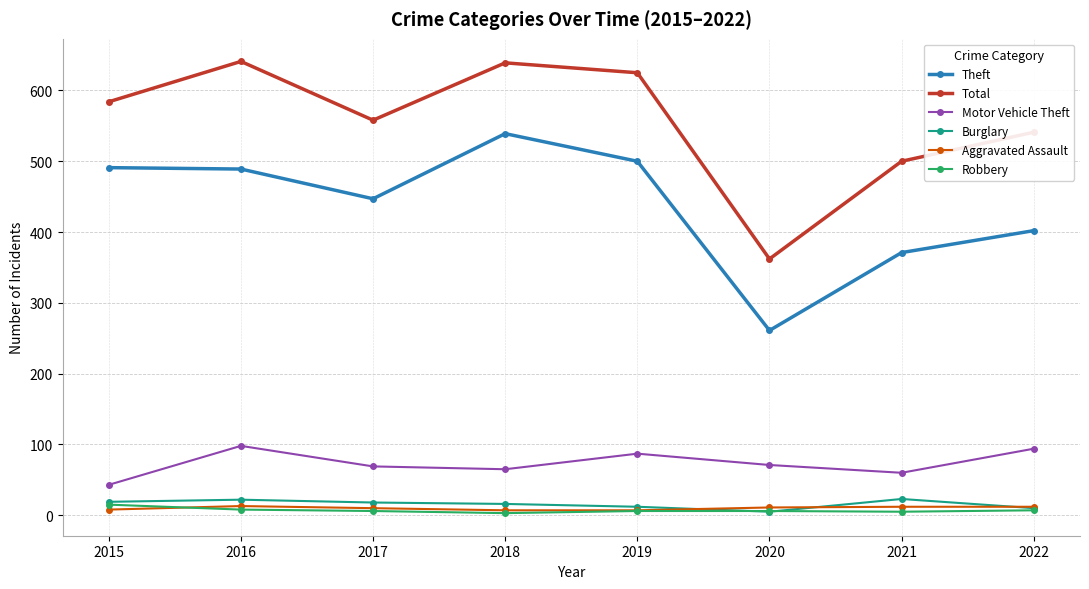

What is the approximate value of Robbery at 2017?

6